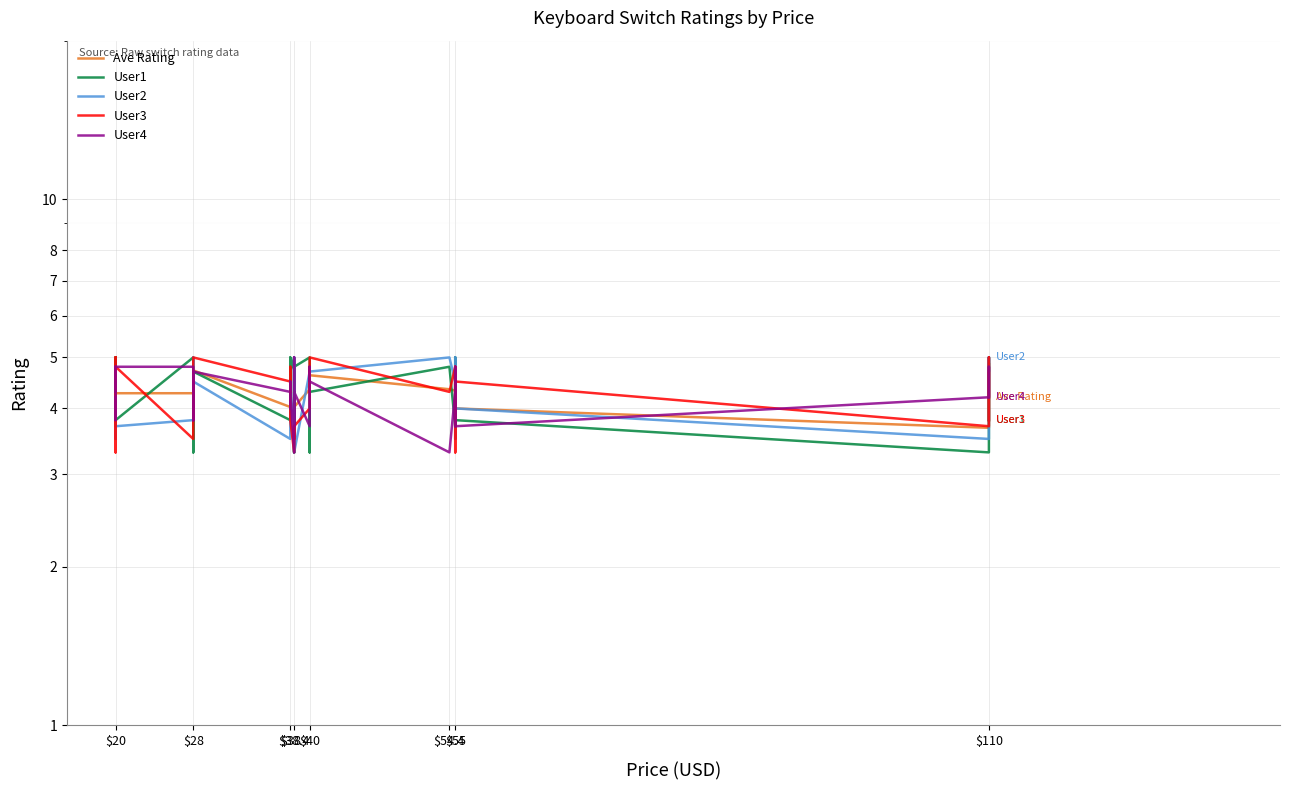

Is it true that User1 equals 7.9 at $40?

False